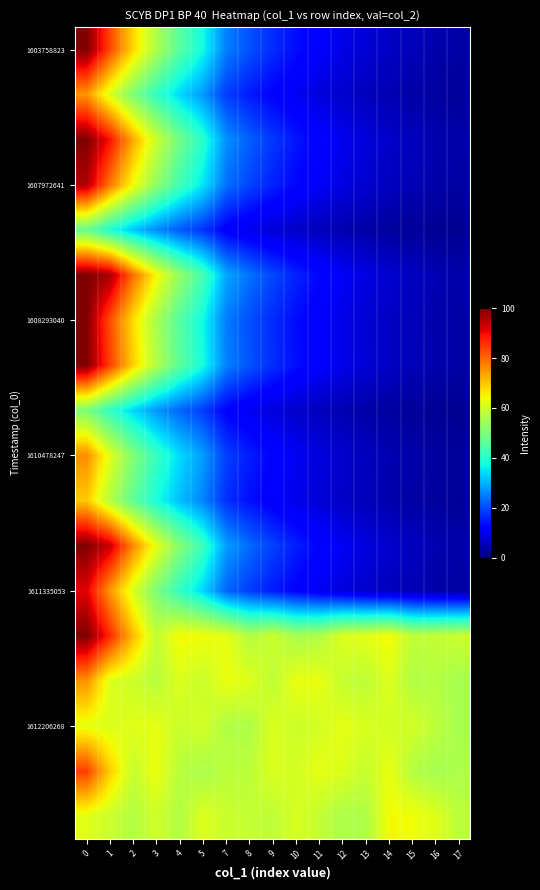

Between 7 and 3, which is larger?

3